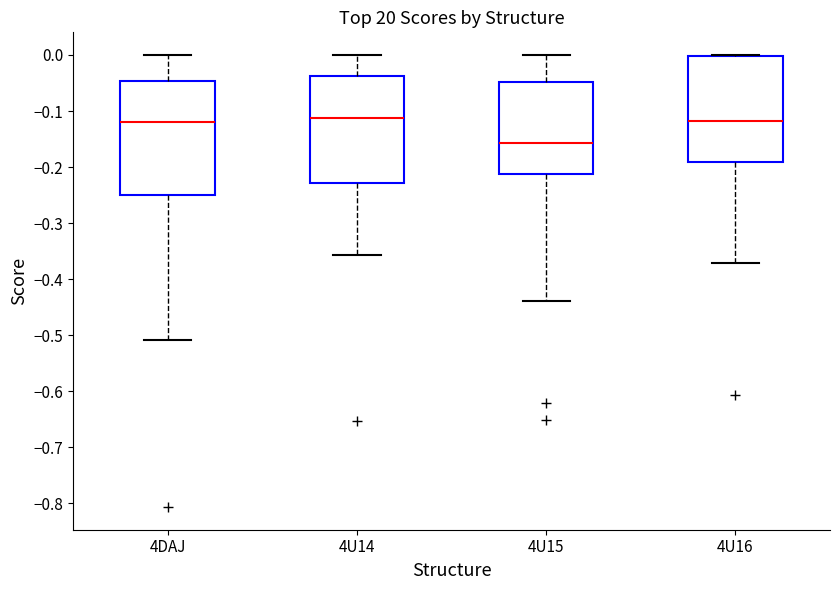

Where does the upper whisker of the box for 4U15 end on the y-axis? The values are not printed on the chart, so give them approximately, as read against the axis.

0.00